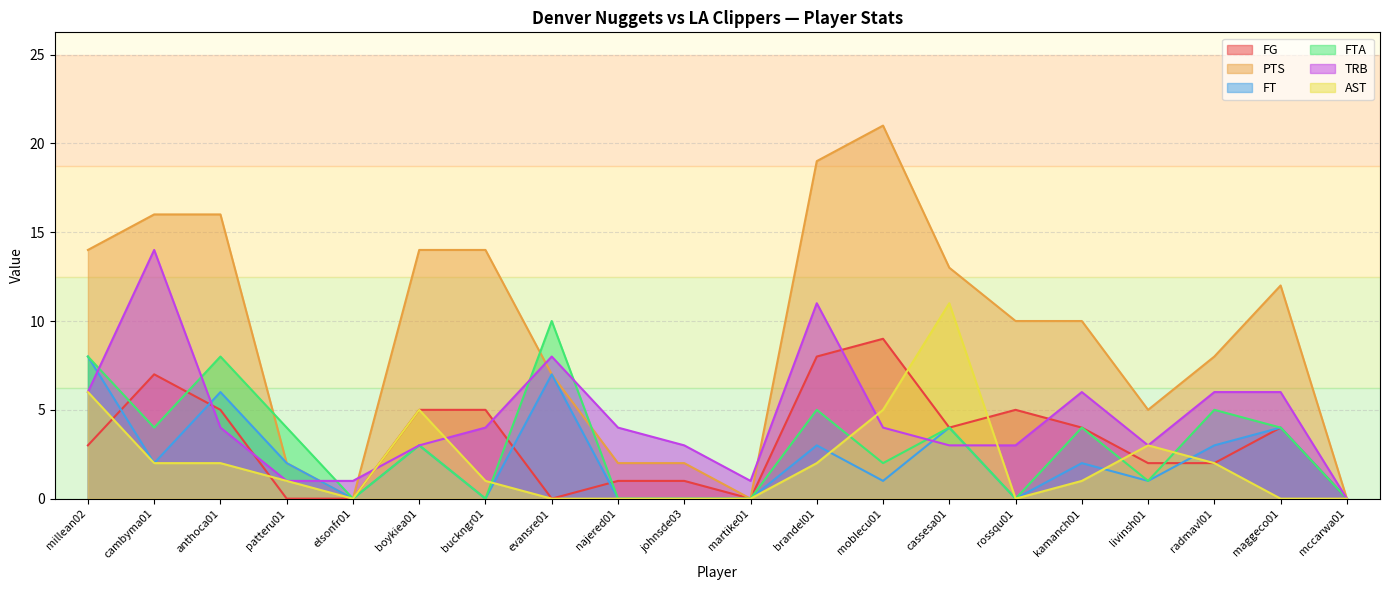

Which series ends up on top after the final intersection of FG and FT?

FT